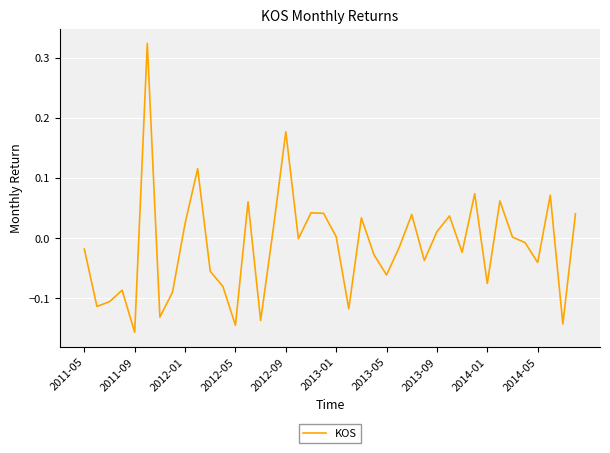

What is the maximum value shown in the chart?

0.3